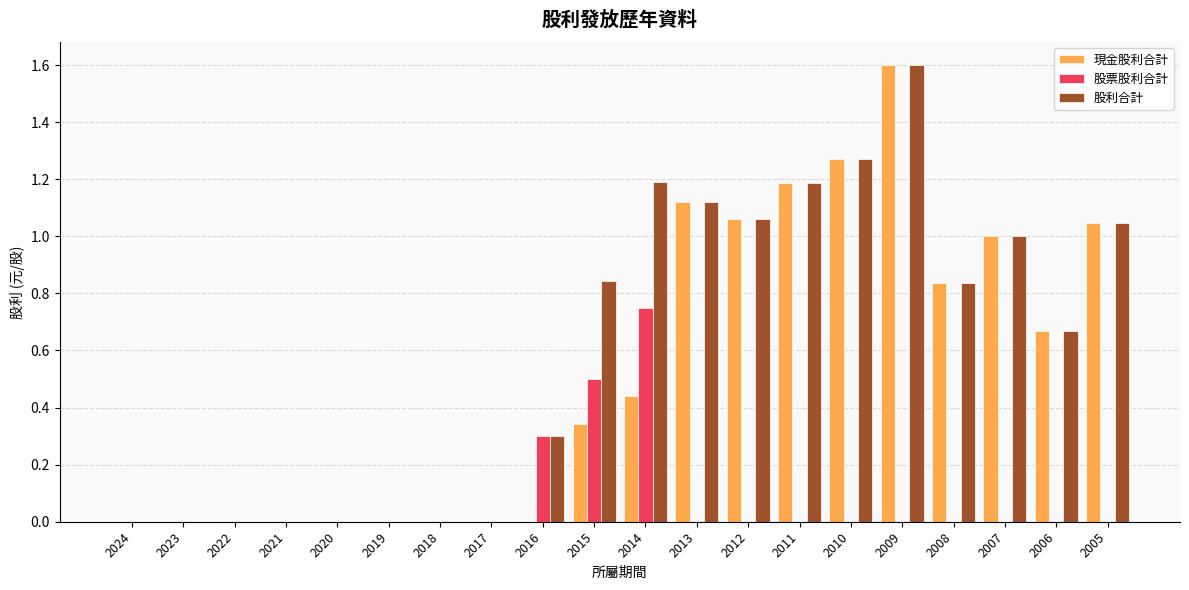

What is the sum of all 現金股利合計 values?

10.6